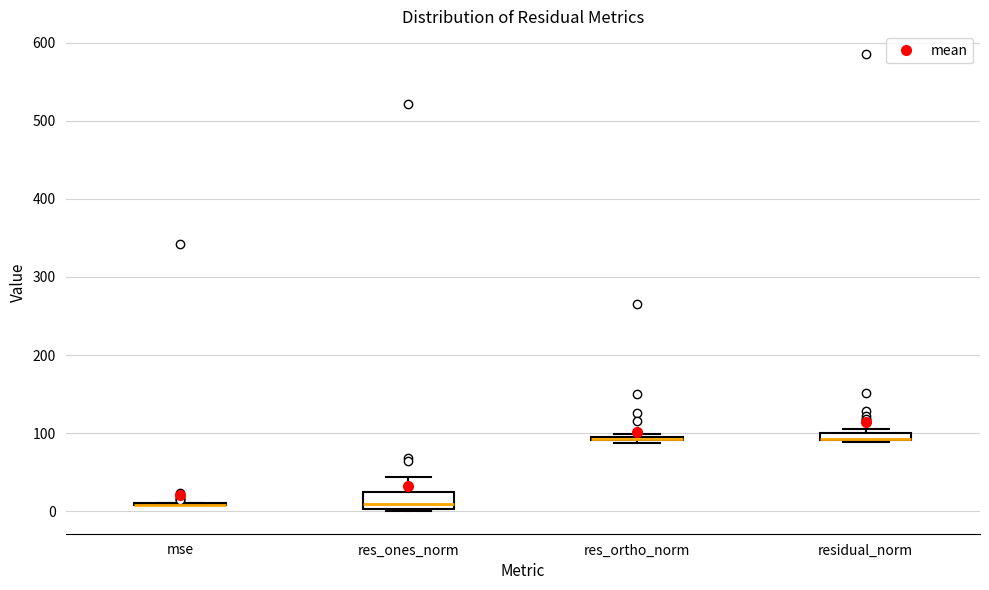

Which box is the tallest, from its lower edge to its upper edge?

res_ones_norm